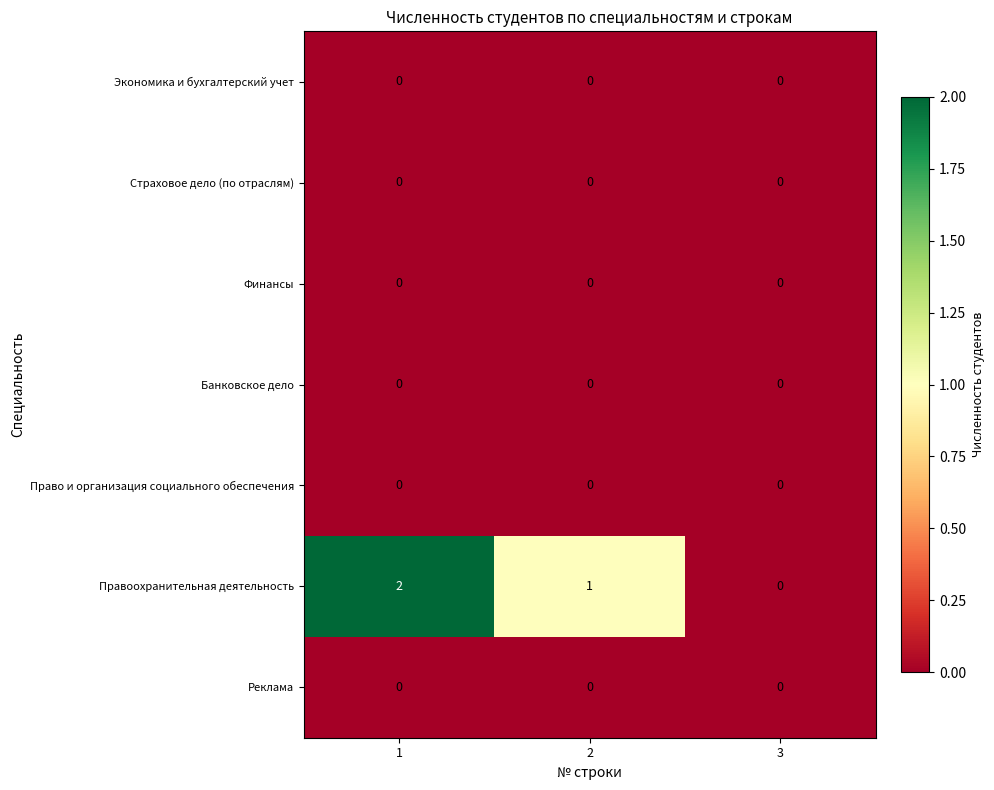

Reading left to right, list all the values displayed in this chart.

Экономика и бухгалтерский учет: 0	0	0
Страховое дело (по отраслям): 0	0	0
Финансы: 0	0	0
Банковское дело: 0	0	0
Право и организация социального обеспечения: 0	0	0
Правоохранительная деятельность: 2	1	0
Реклама: 0	0	0